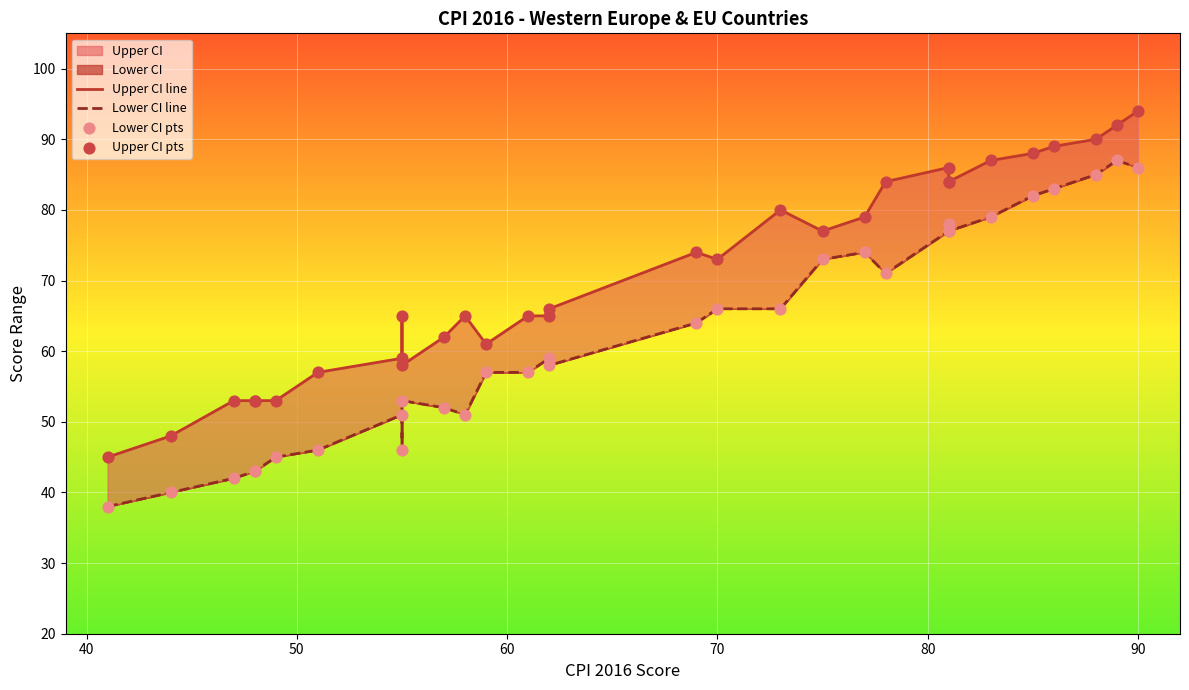

Which series has the widest spread of Y values?

Upper CI line